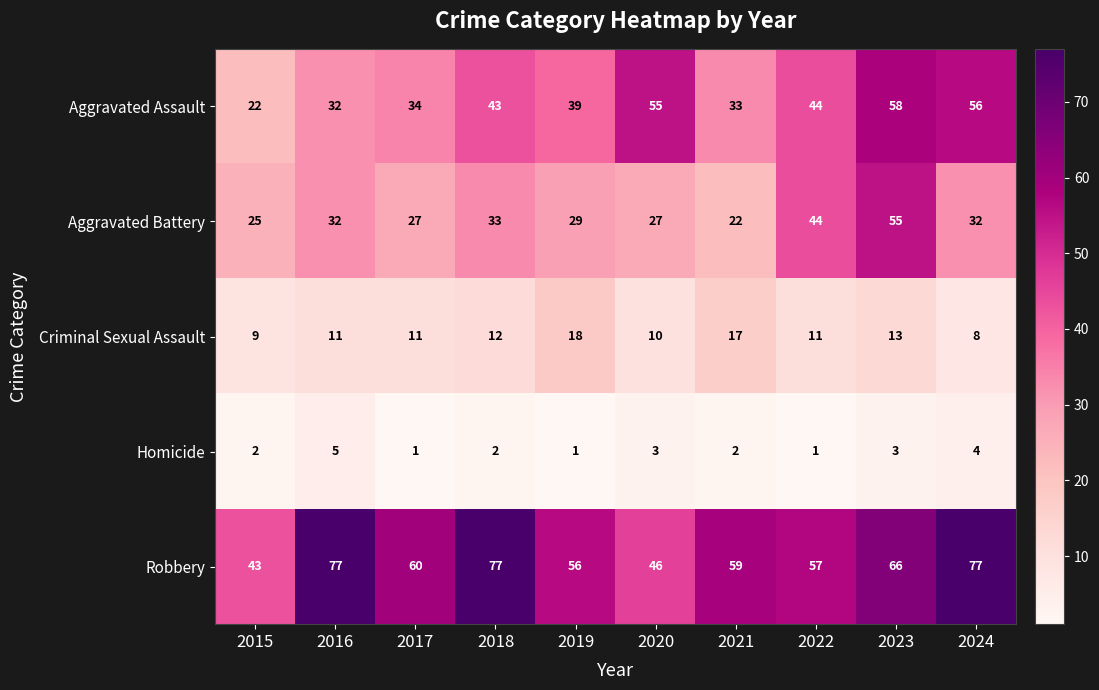

How many Homicide values are between 1 and 3?

8